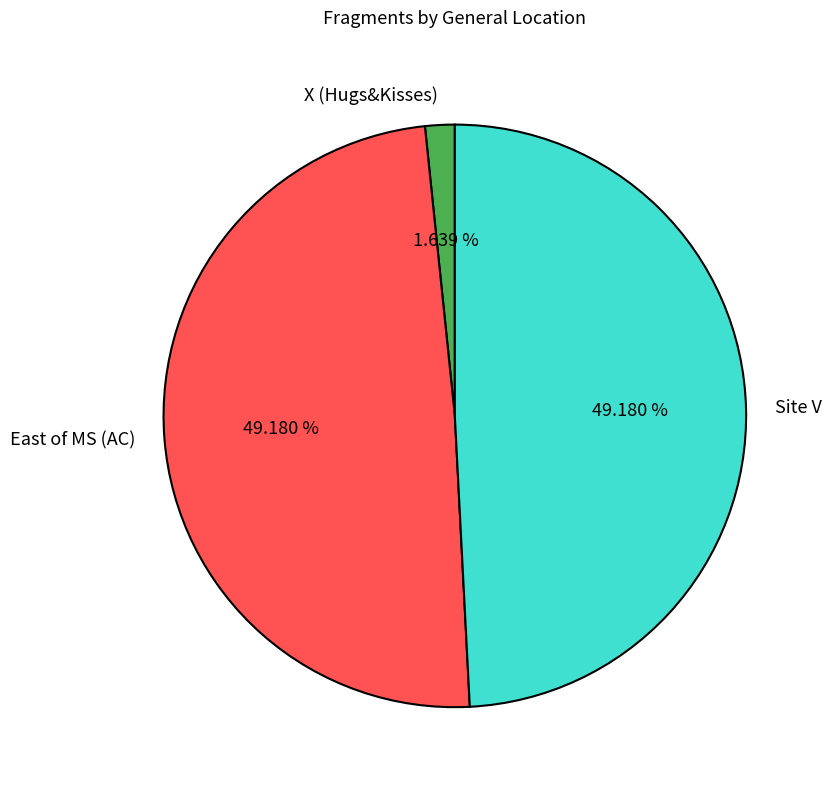

To the nearest percent, what is the combined percentage of X (Hugs&Kisses) and East of MS (AC)?

51%